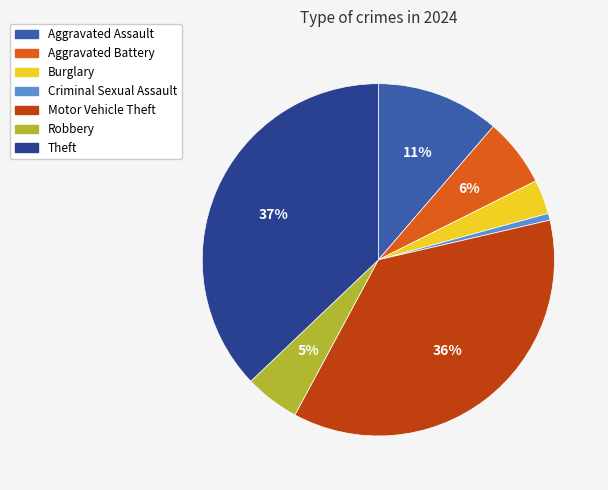

To the nearest percent, what percentage of the pie is Aggravated Assault?

11%